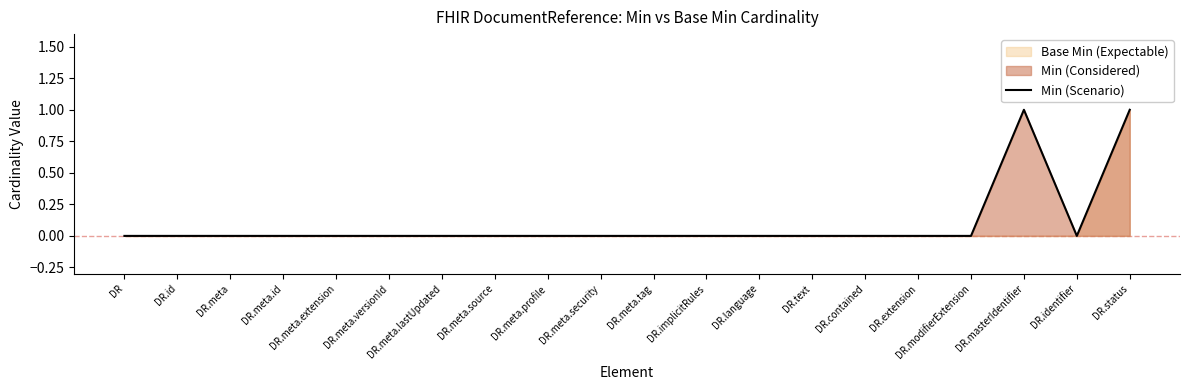

Reading right to left, list all the values displayed in this chart.

DR.status=1	DR.identifier=0	DR.masterIdentifier=1	DR.modifierExtension=0	DR.extension=0	DR.contained=0	DR.text=0	DR.language=0	DR.implicitRules=0	DR.meta.tag=0	DR.meta.security=0	DR.meta.profile=0	DR.meta.source=0	DR.meta.lastUpdated=0	DR.meta.versionId=0	DR.meta.extension=0	DR.meta.id=0	DR.meta=0	DR.id=0	DR=0